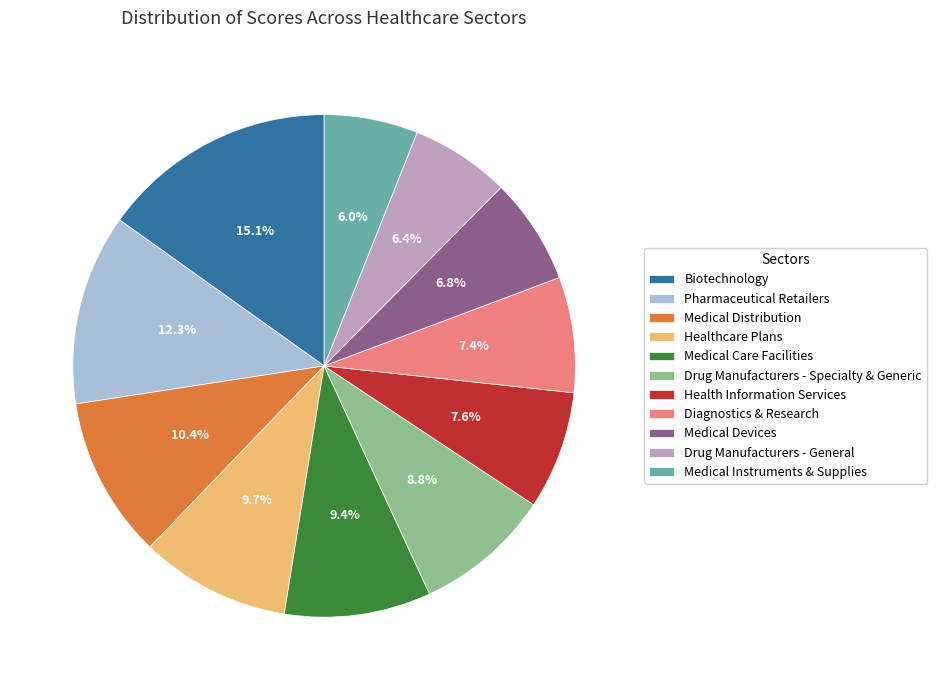

Count the number of slices in the pie.

11